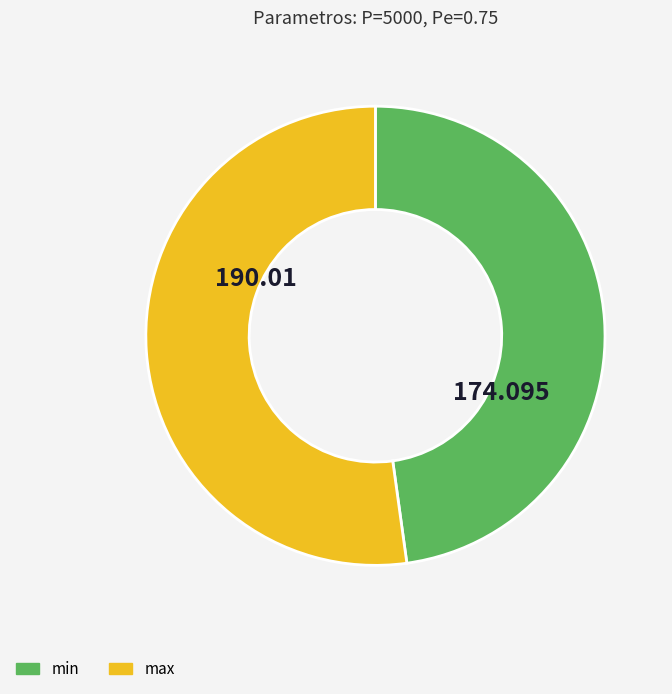

How many slices are in this pie chart?

2